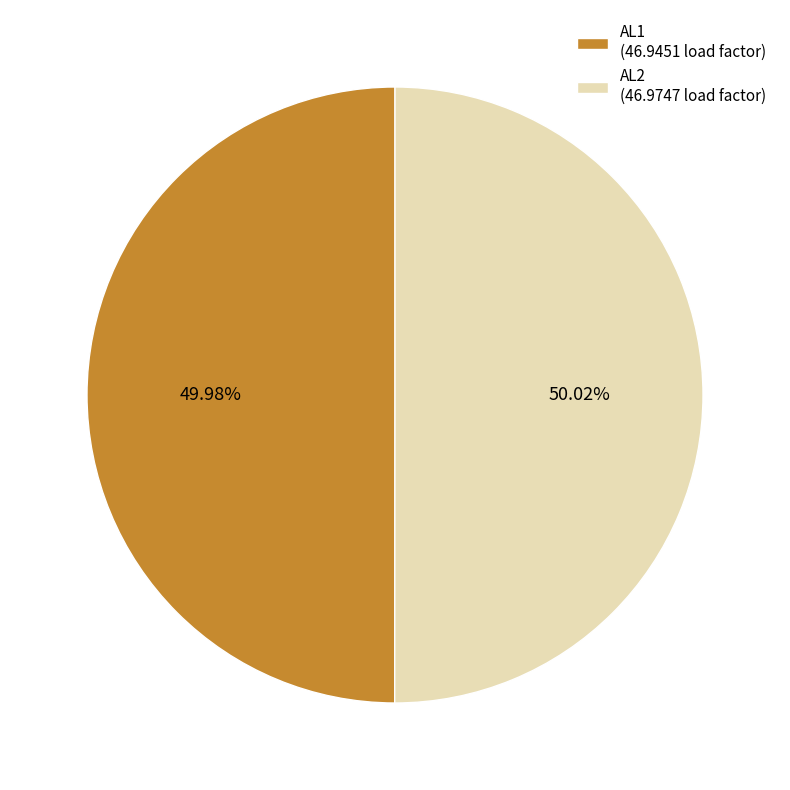

How many slices are in this pie chart?

2